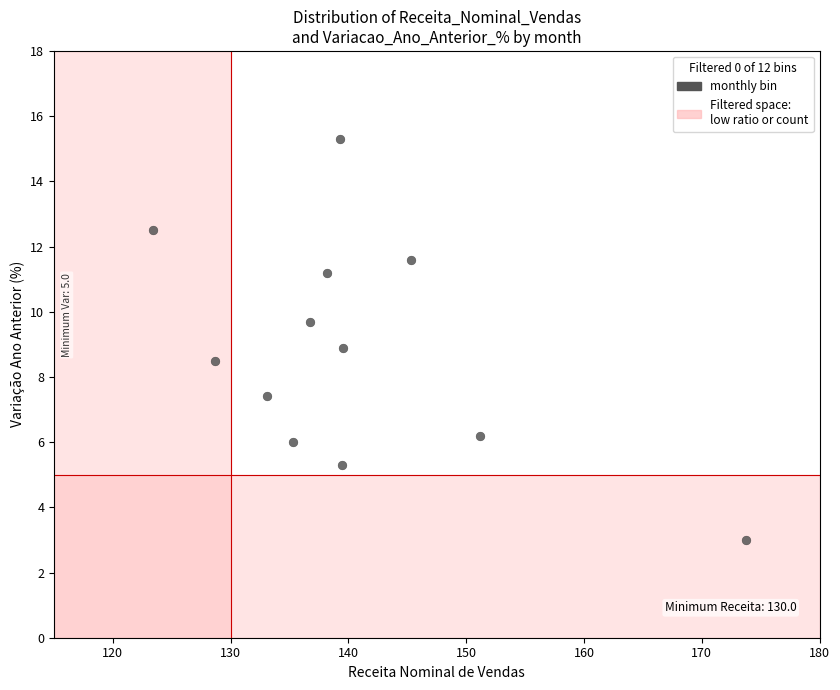

What is the range of Y values (max minus min)?

12.3